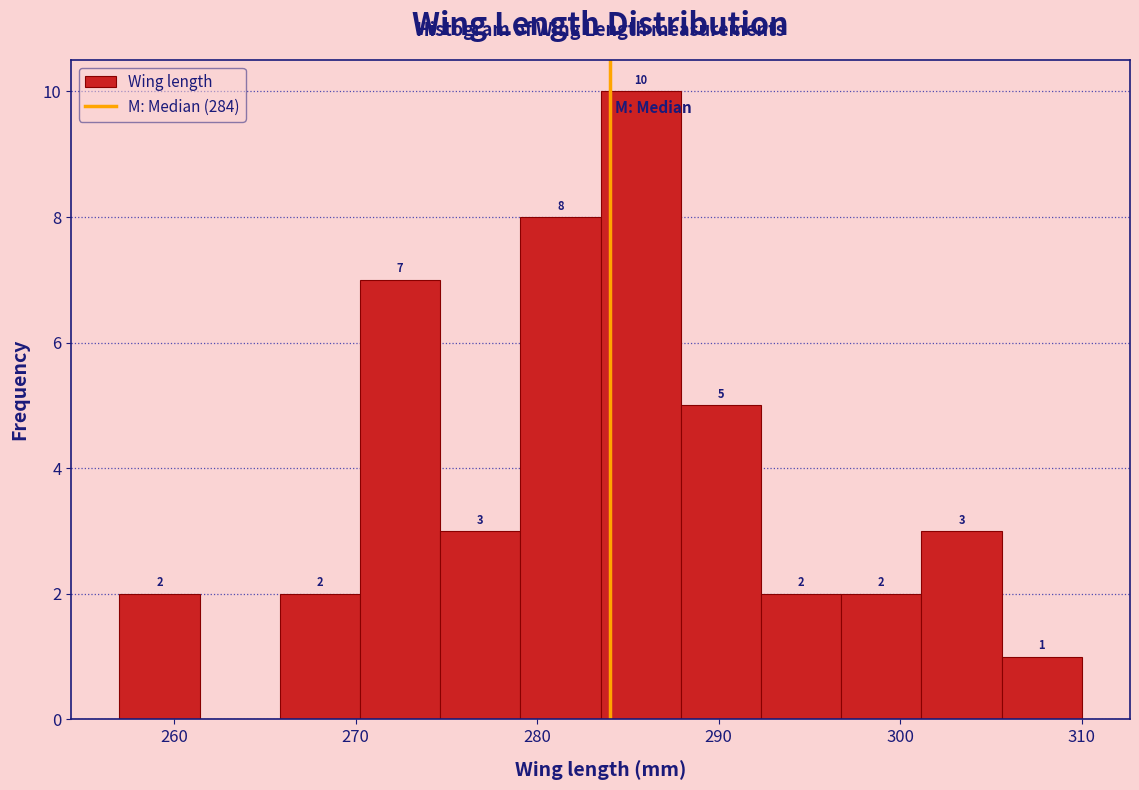

Which range on the x-axis has the tallest bar?

284 to 288